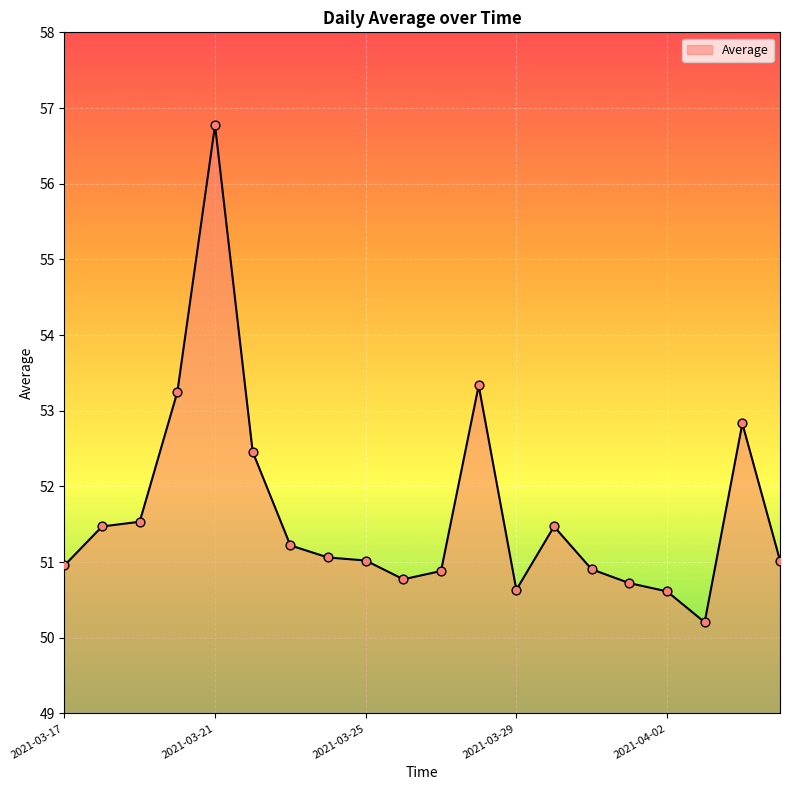

What is the minimum value shown in the chart?

50.2